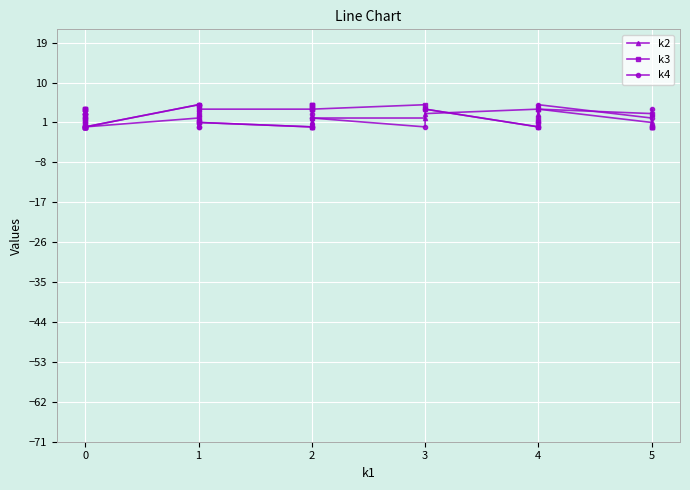

At which label does k4 first exceed 2?

1